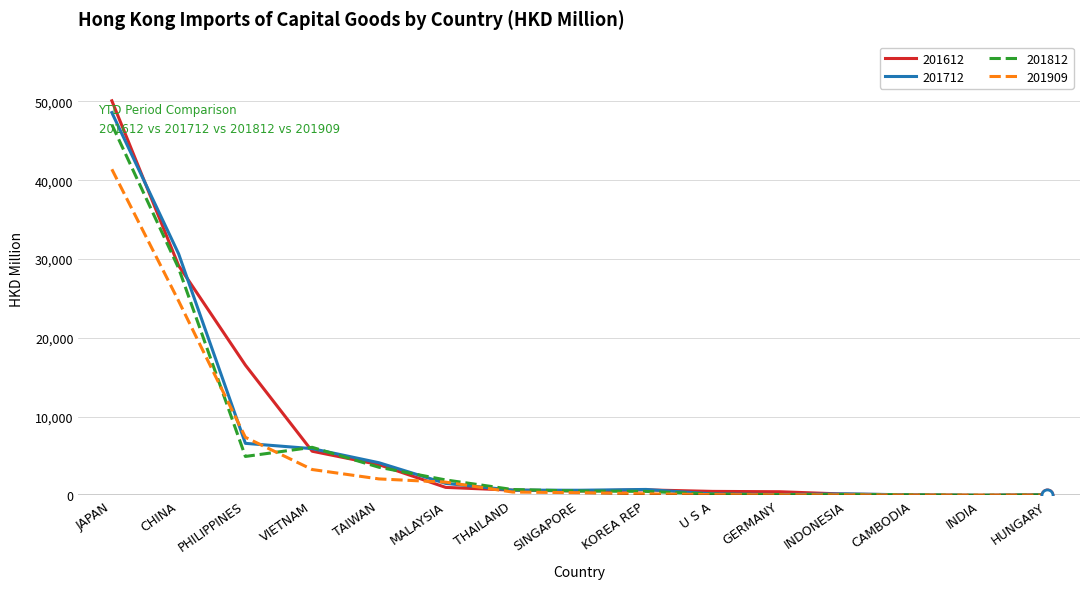

What is the lowest value of the 201909 series?

30.2